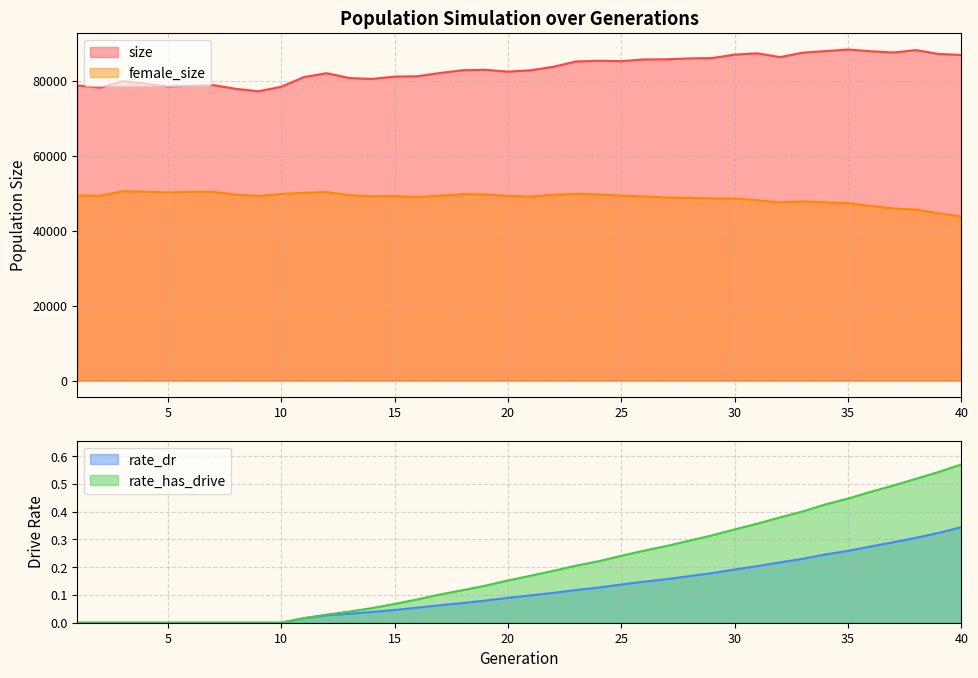

What is the difference between the rate_has_drive values at 37 and 7?

0.5